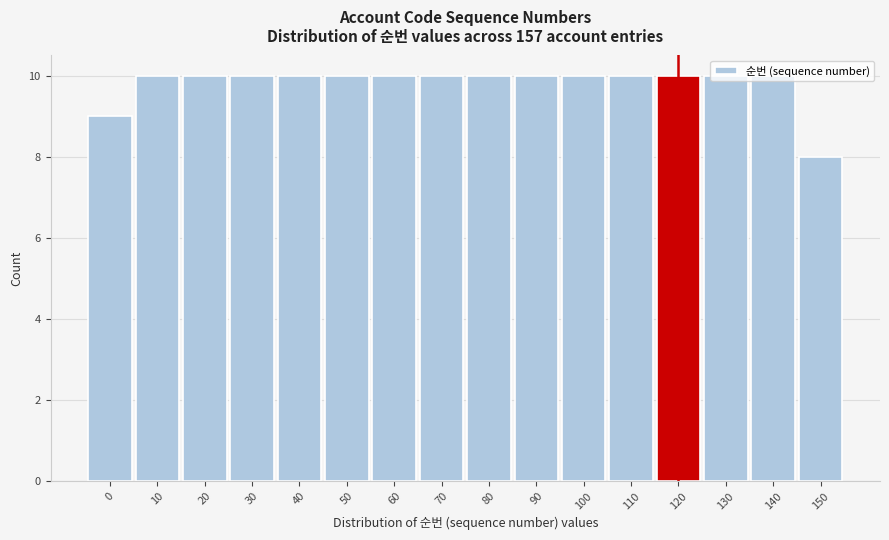

What is the sum of all values?

157